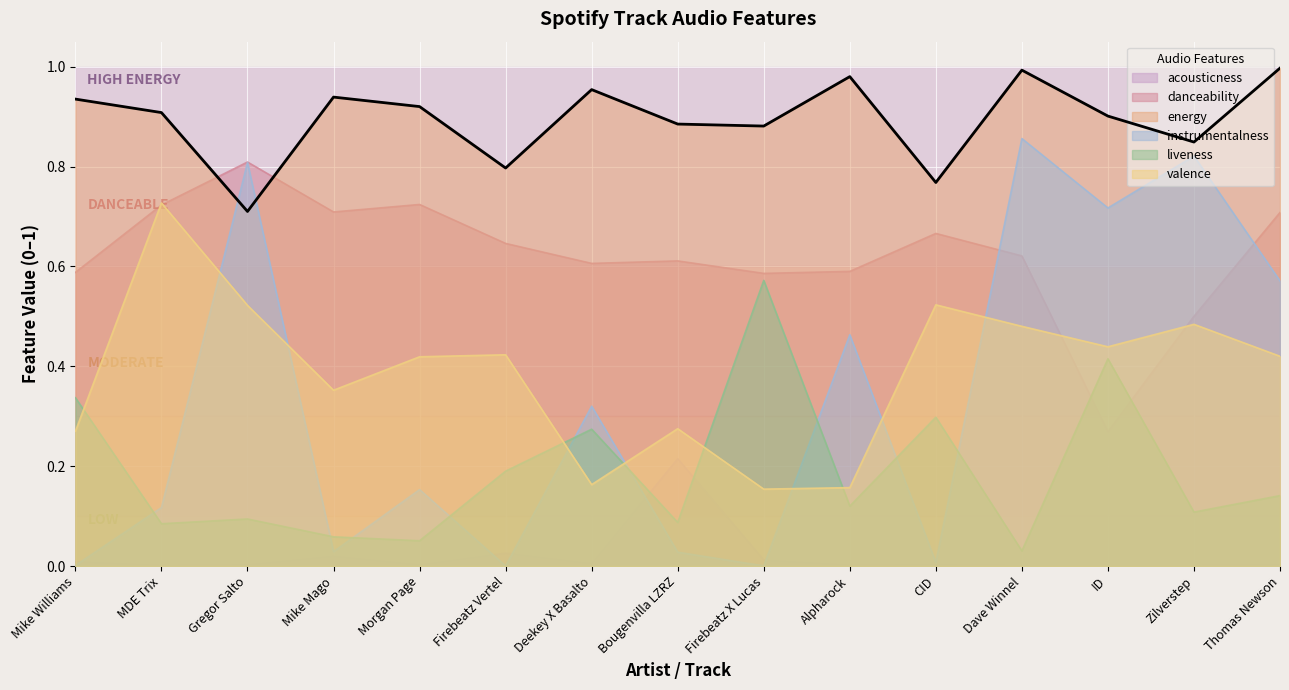

What position from the left is Firebeatz Vertel?

6